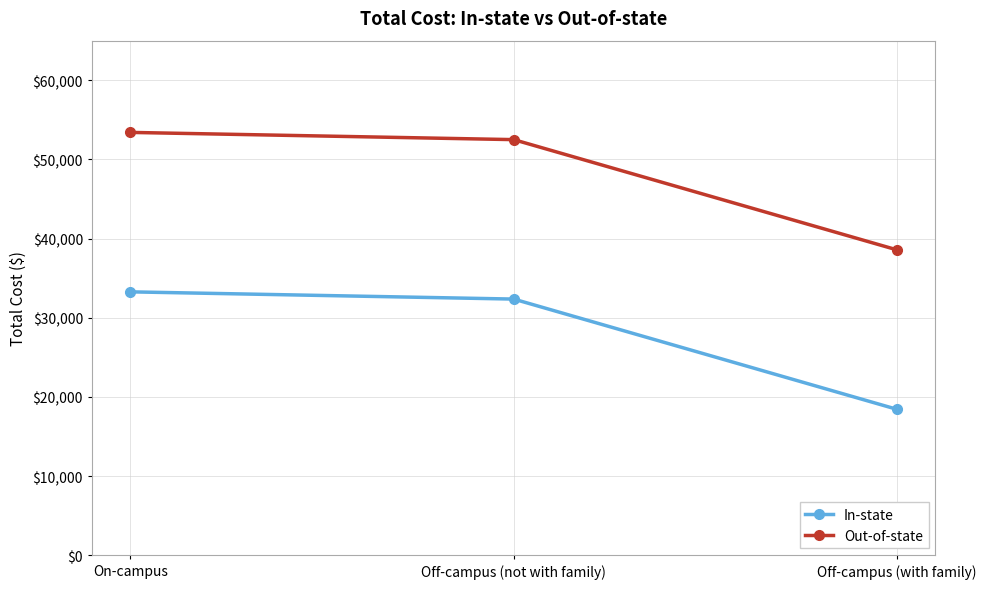

How many lines are shown in the chart?

2